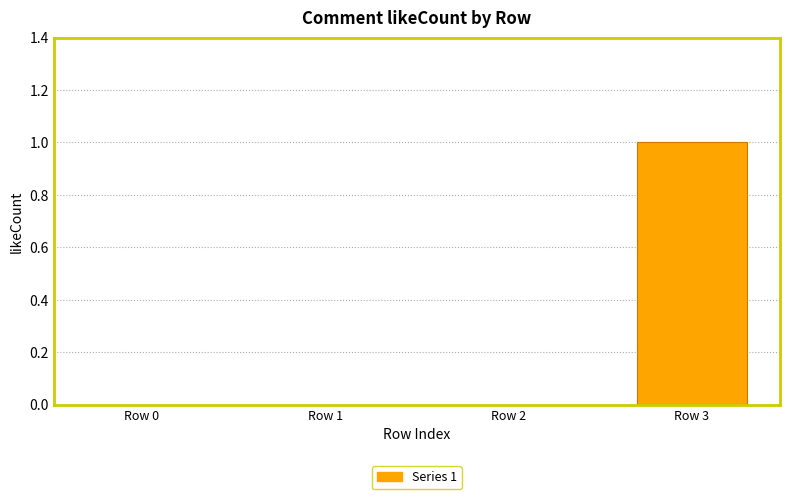

What is the sum of all values?

1